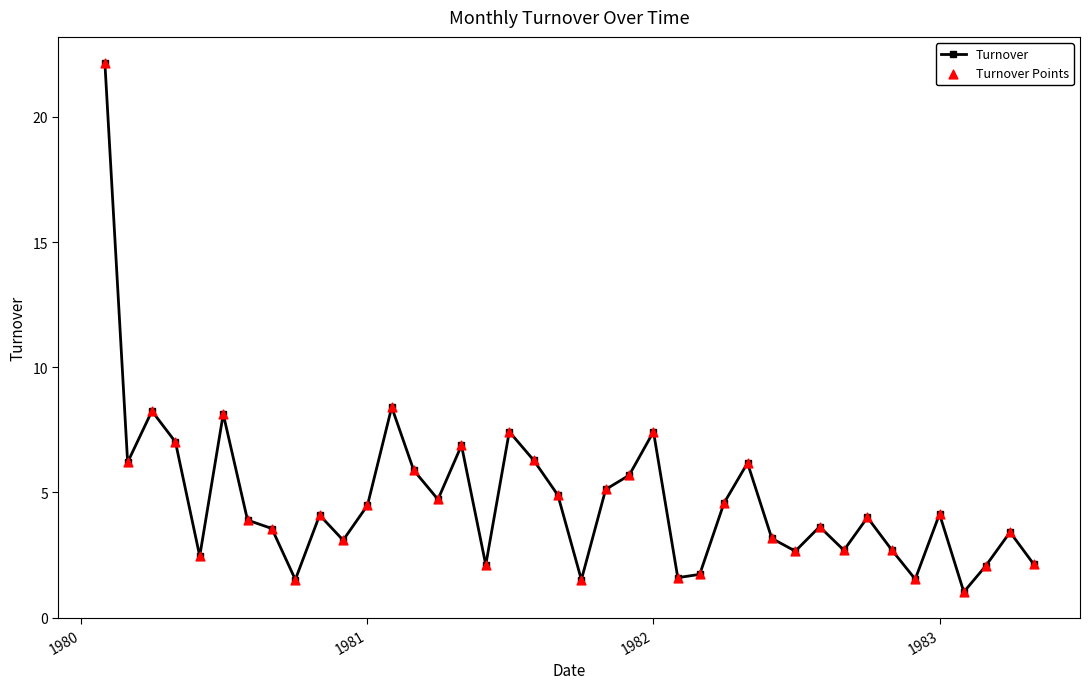

What is the smallest value displayed?

1.0